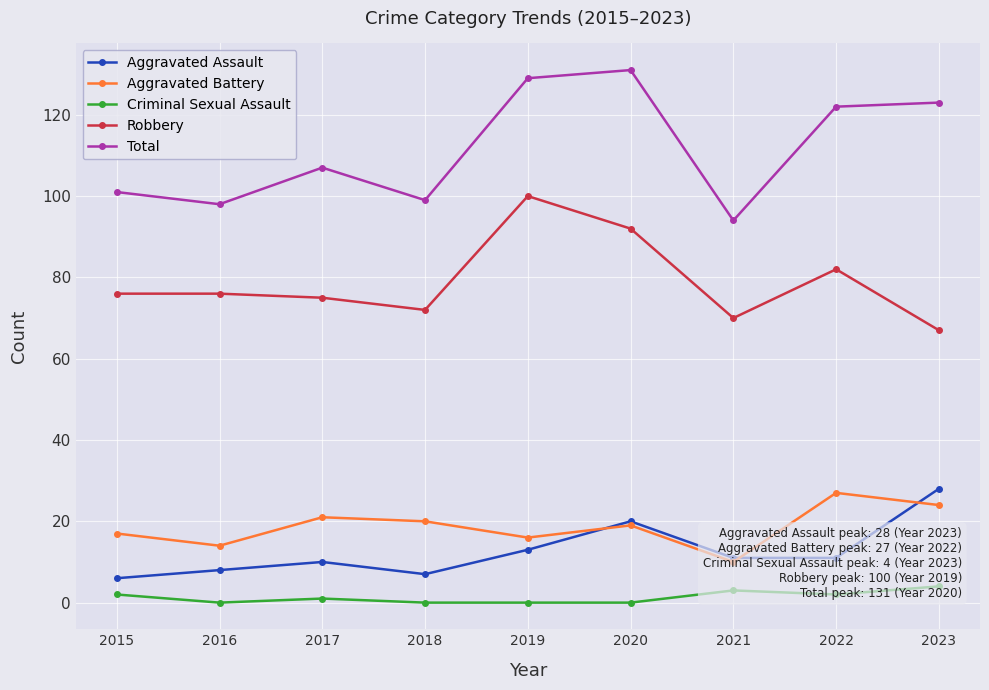

At how many categories does at least one series exceed 115?

4